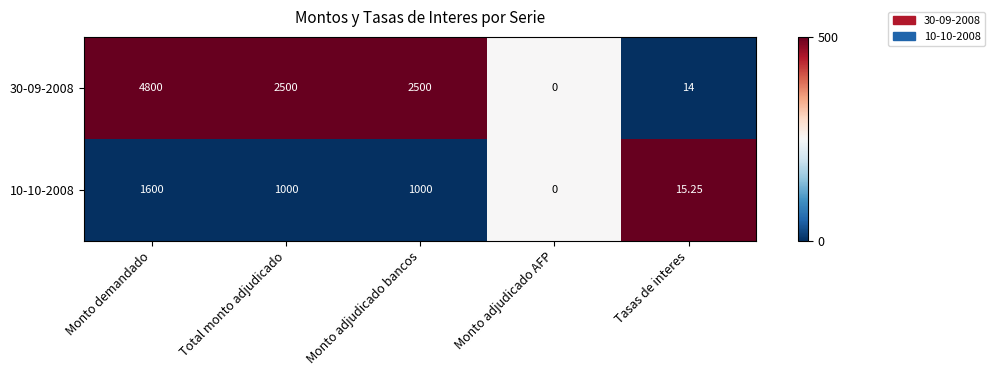

Is the value of 10-10-2008 at Tasas de interes greater than the value of 30-09-2008 at Monto demandado?

No